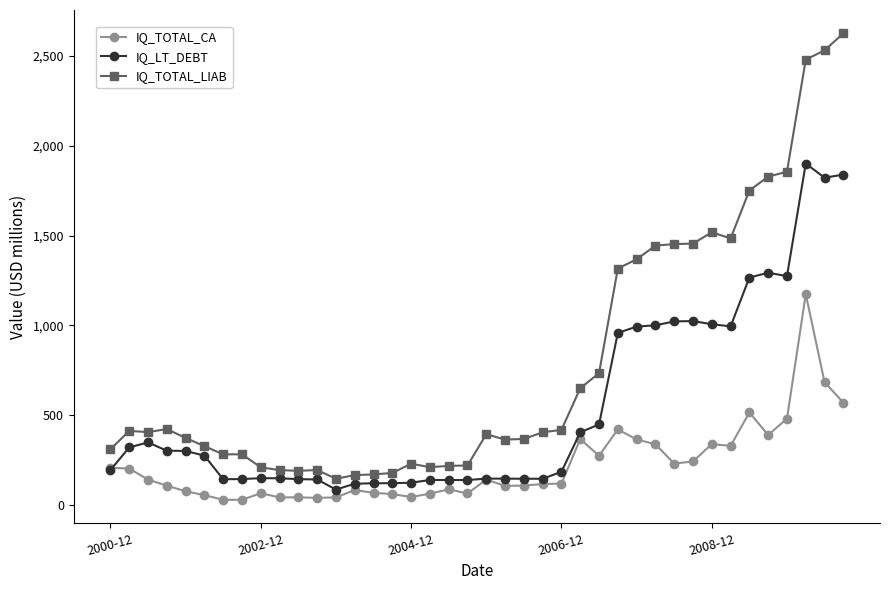

True or false: IQ_LT_DEBT has more than 1 points higher than both neighbors.

True